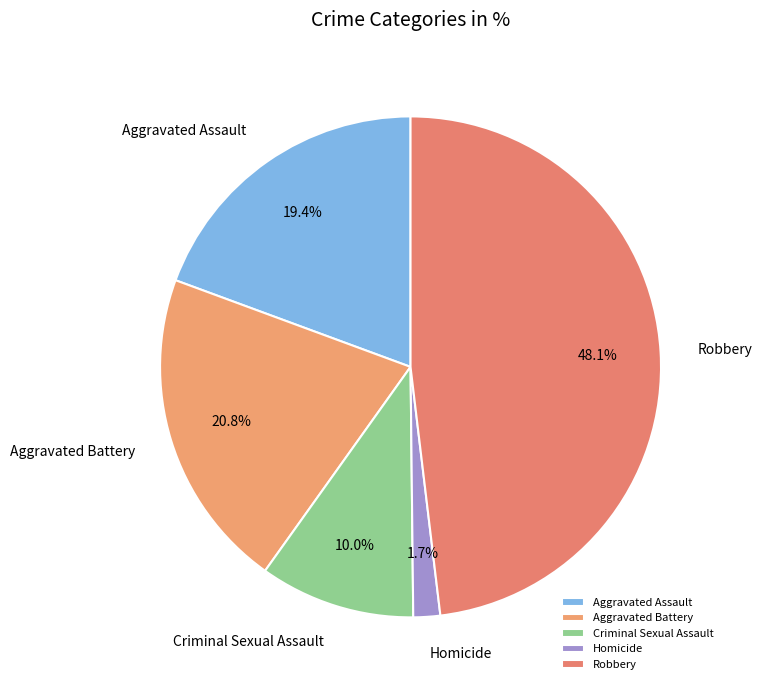

What is the ratio of the value at Criminal Sexual Assault to the value at Robbery?

0.2